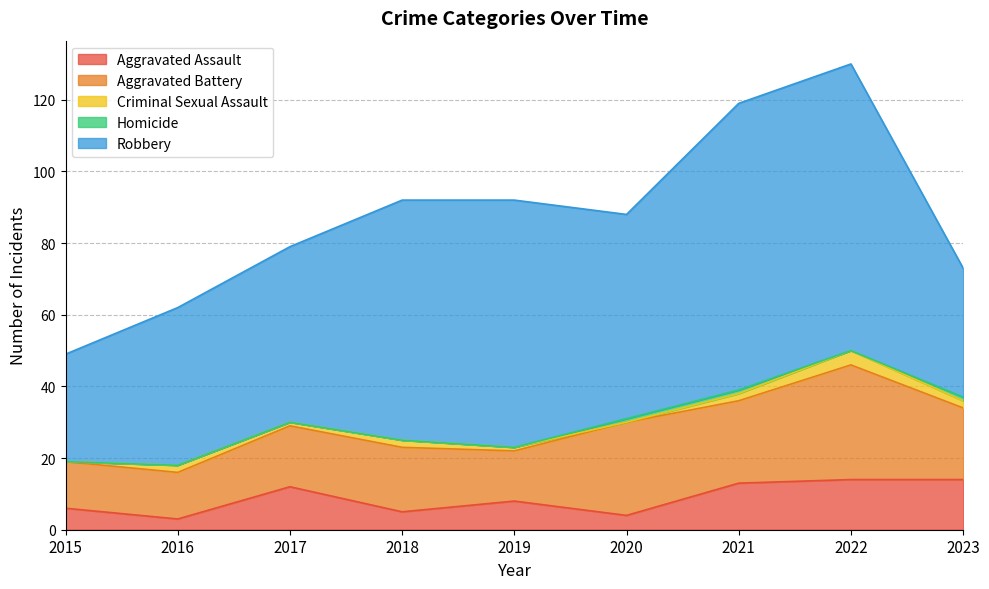

How many data points does each series have?

9